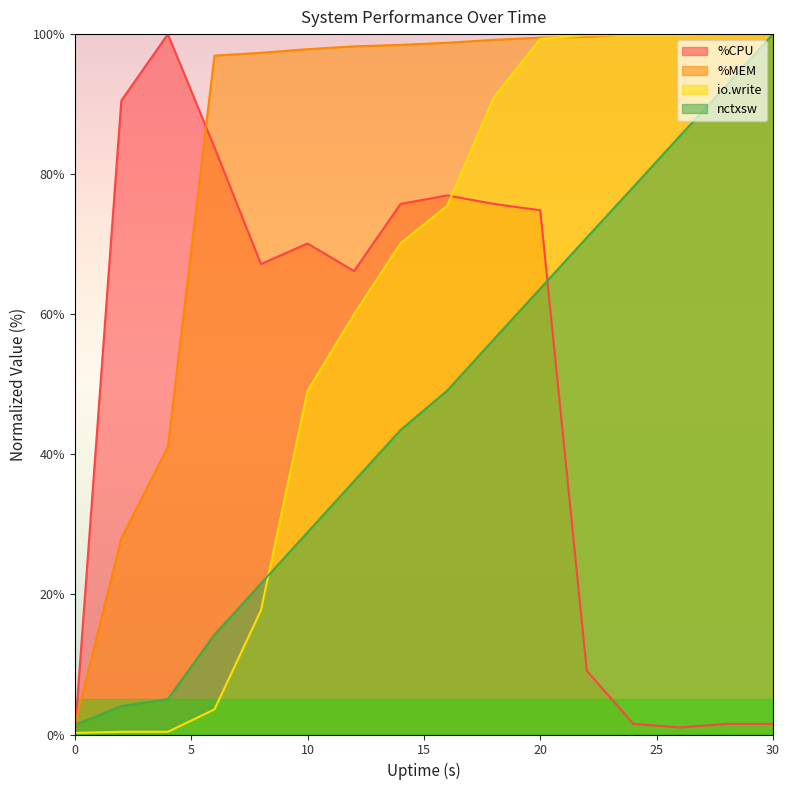

At which label is %MEM closest to 50?

4